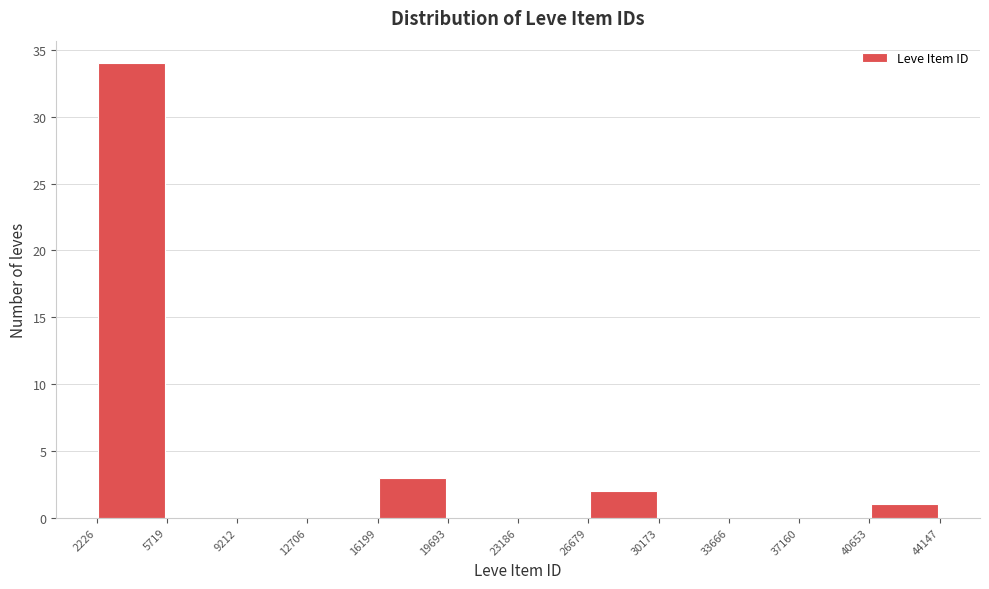

How tall is the bar that spans 16199 to 19693 on the x-axis? The values are not printed on the chart, so give them approximately, as read against the axis.

3